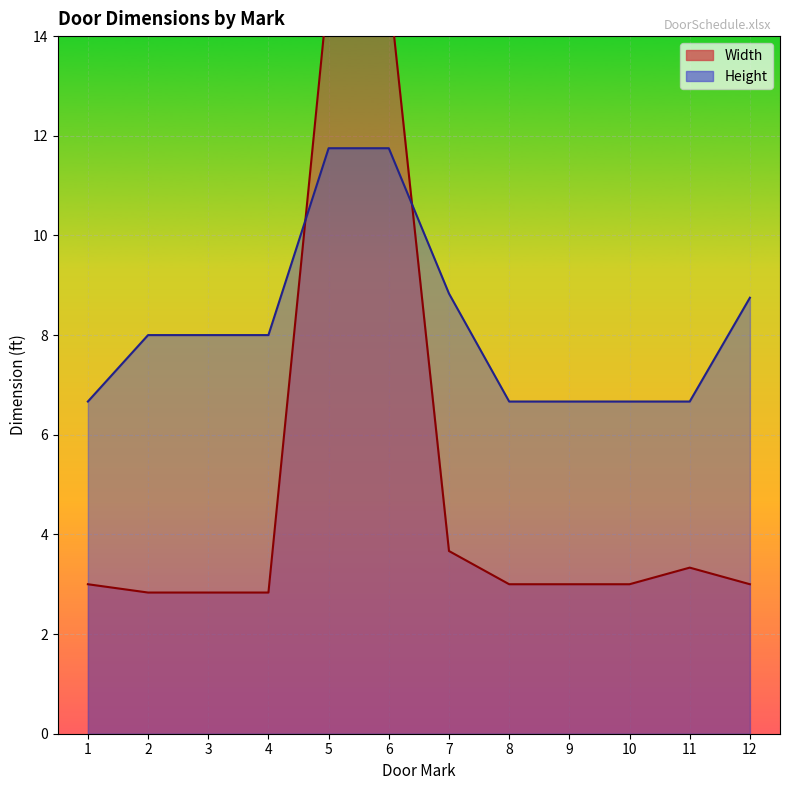

The value of Width at 4 is 2.8. True or false?

True